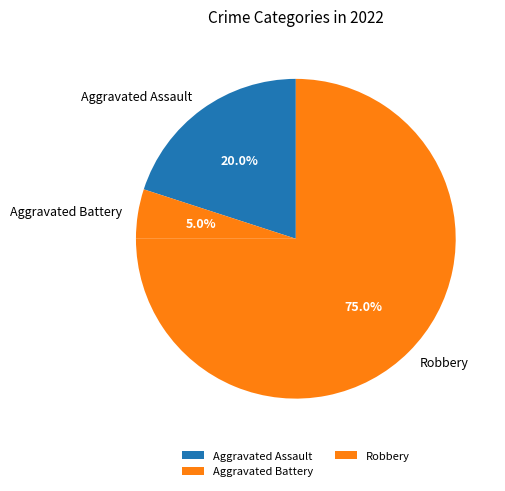

Combined, do Aggravated Battery and Robbery account for over 50%?

Yes